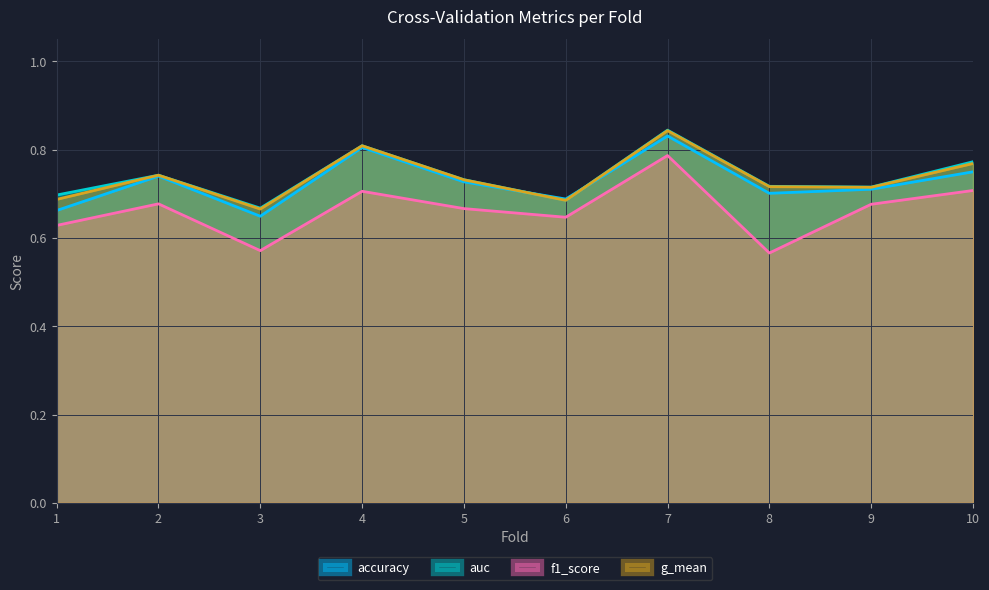

At how many categories does at least one series exceed 0?

10